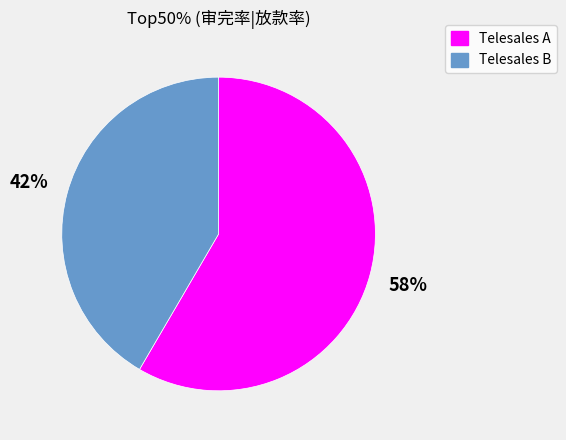

The Telesales B slice represents 42% of the pie. True or false?

True